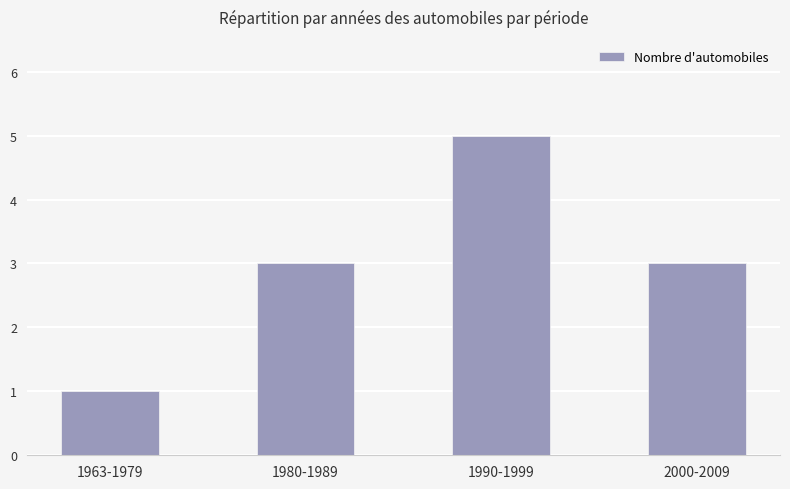

Count the number of data series in this chart.

1